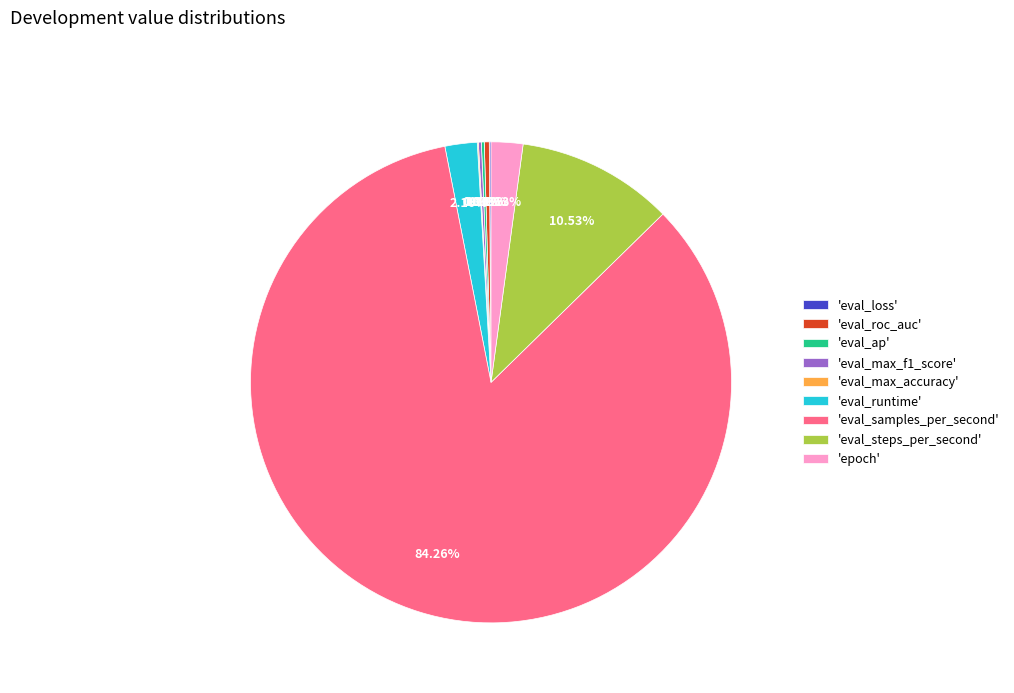

Is the sum of 'eval_samples_per_second' and 'eval_runtime' greater than half?

Yes